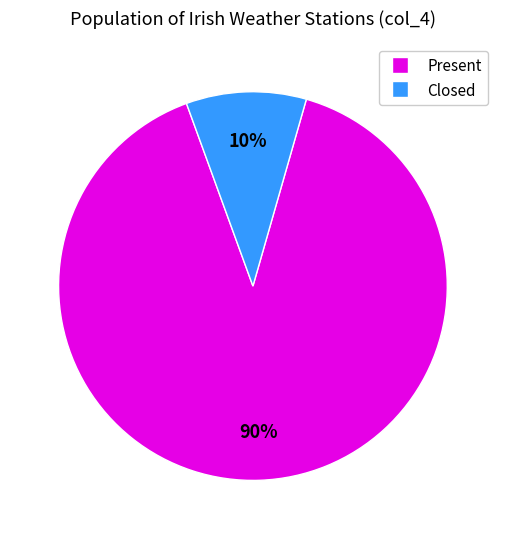

To the nearest percent, what is the average slice percentage?

50%